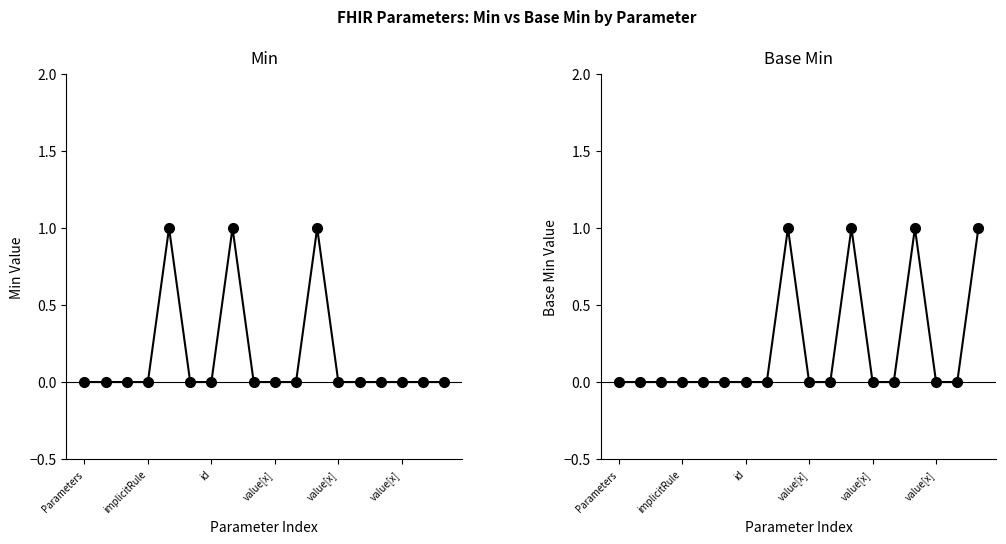

True or false: Min has more than 2 interior local peaks.

True